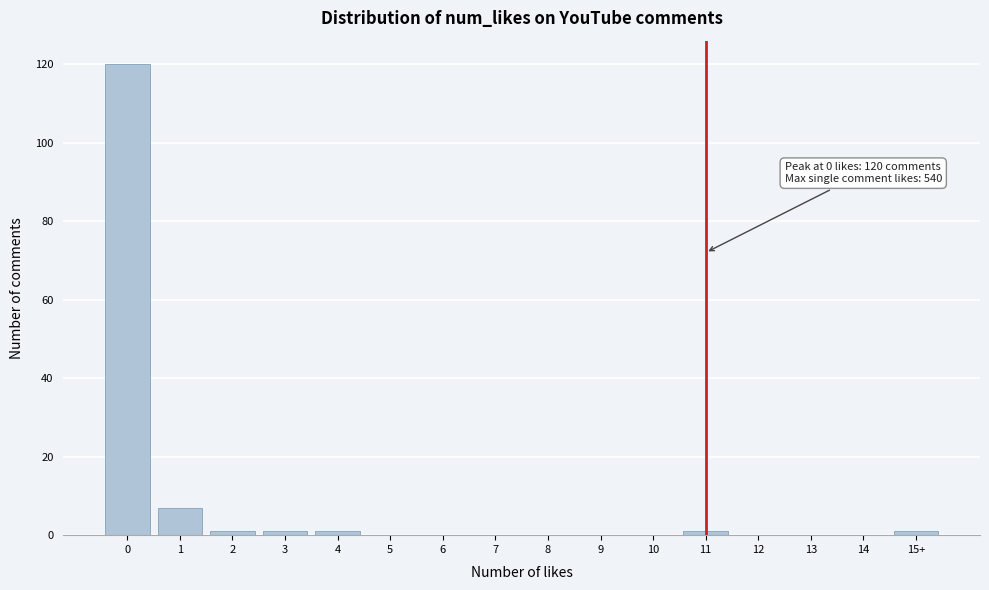

Reading left to right, transcribe all the data shown in this chart.

0=120	1=7	2=1	3=1	4=1	5=0	6=0	7=0	8=0	9=0	10=0	11=1	12=0	13=0	14=0	15+=1